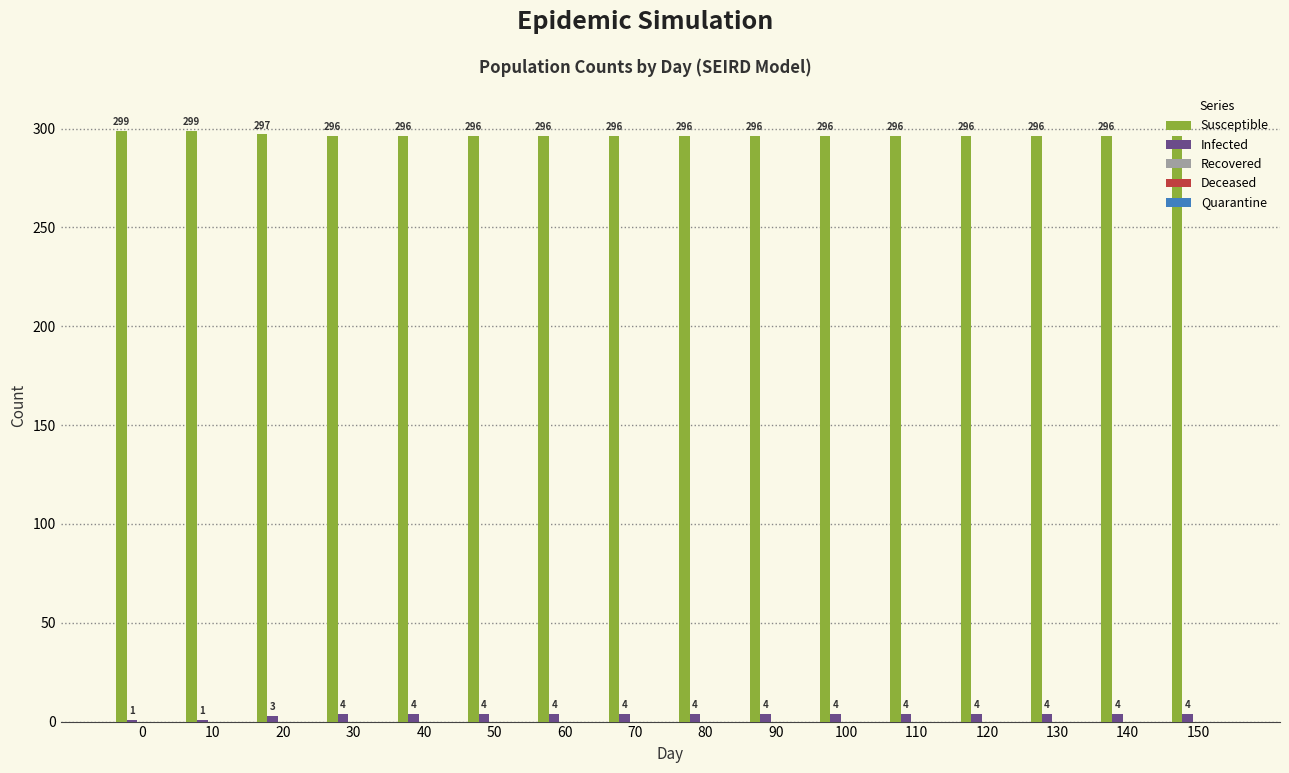

Count the number of data series in this chart.

2